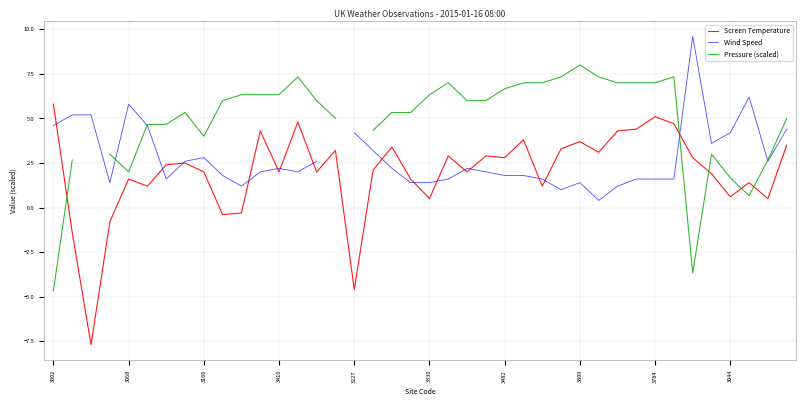

True or false: Screen Temperature has a value of 8.5 at 3784.

False